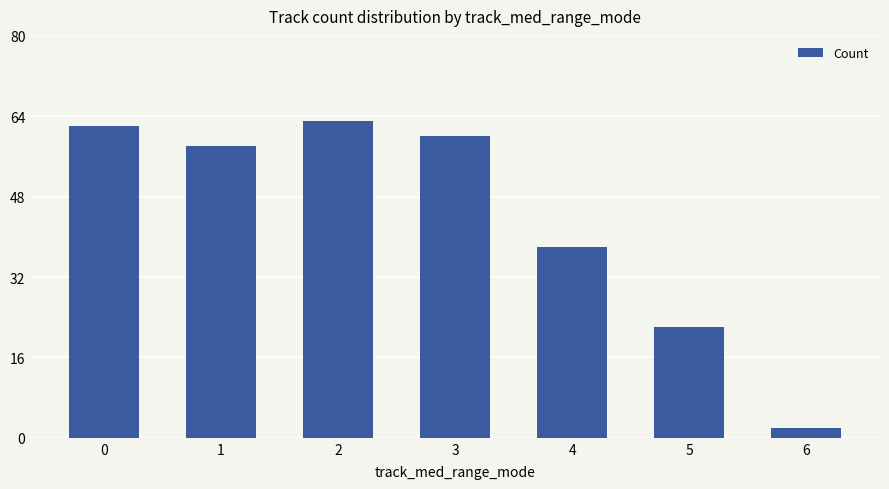

List the labels in order of value, smallest first.

6, 5, 4, 1, 3, 0, 2